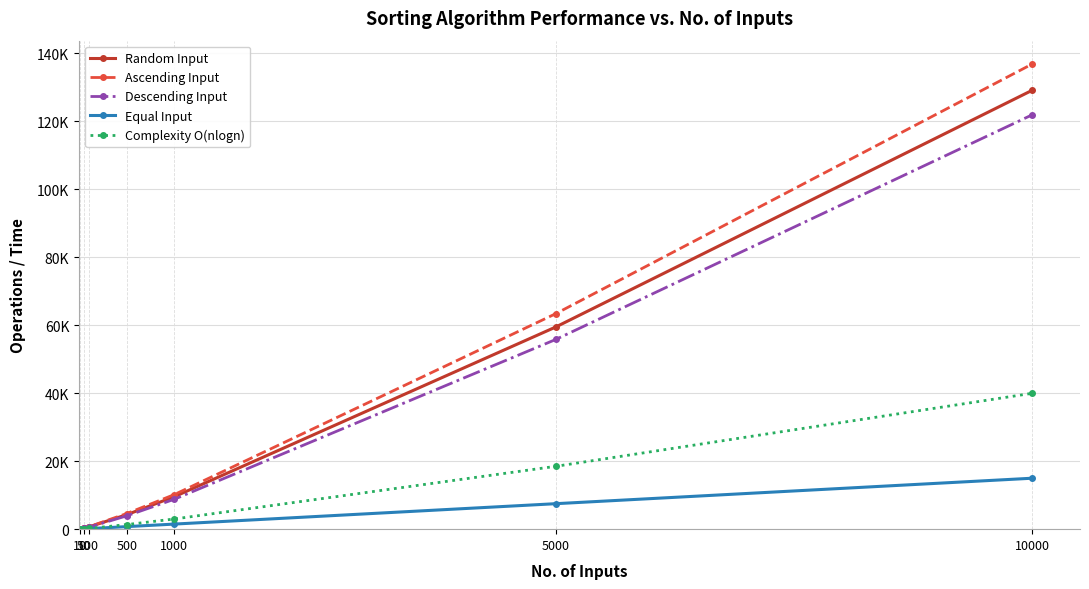

Does the chart have visible grid lines?

Yes